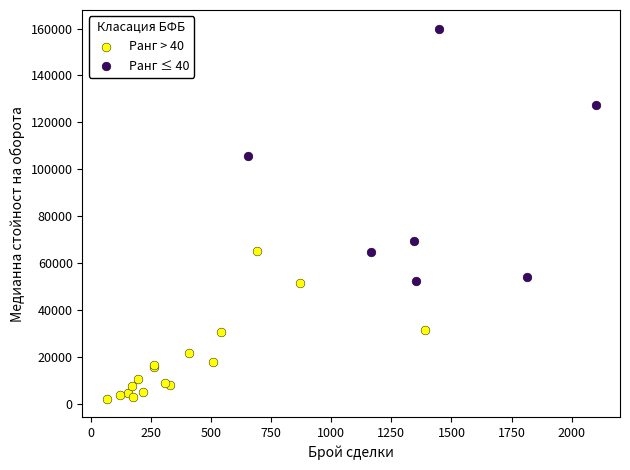

What are all the series names shown in the legend?

Ранг > 40, Ранг ≤ 40